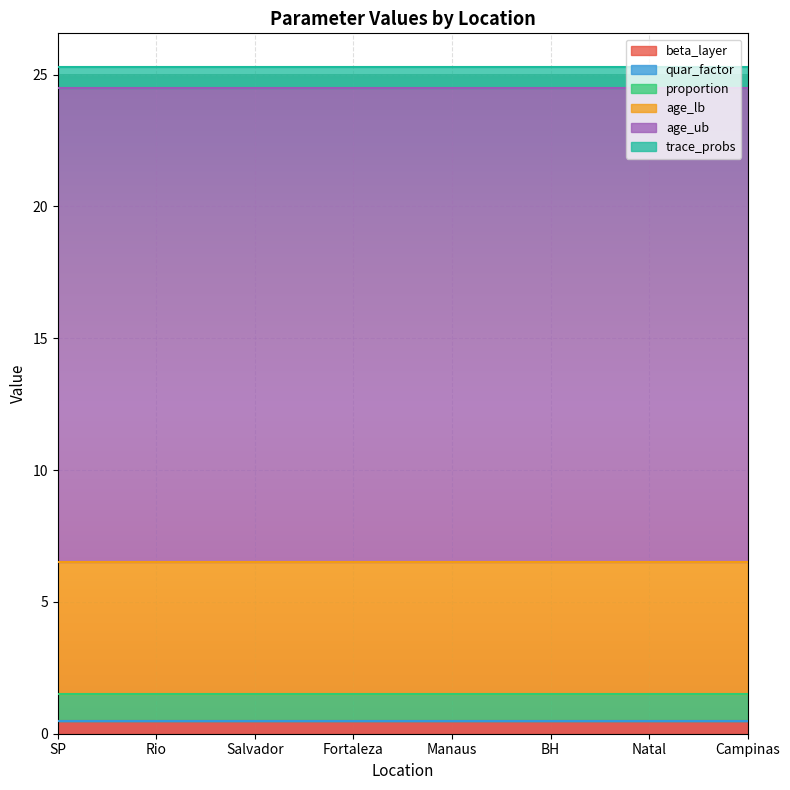

Is the value of trace_probs at BH greater than the value of quar_factor at Campinas?

Yes